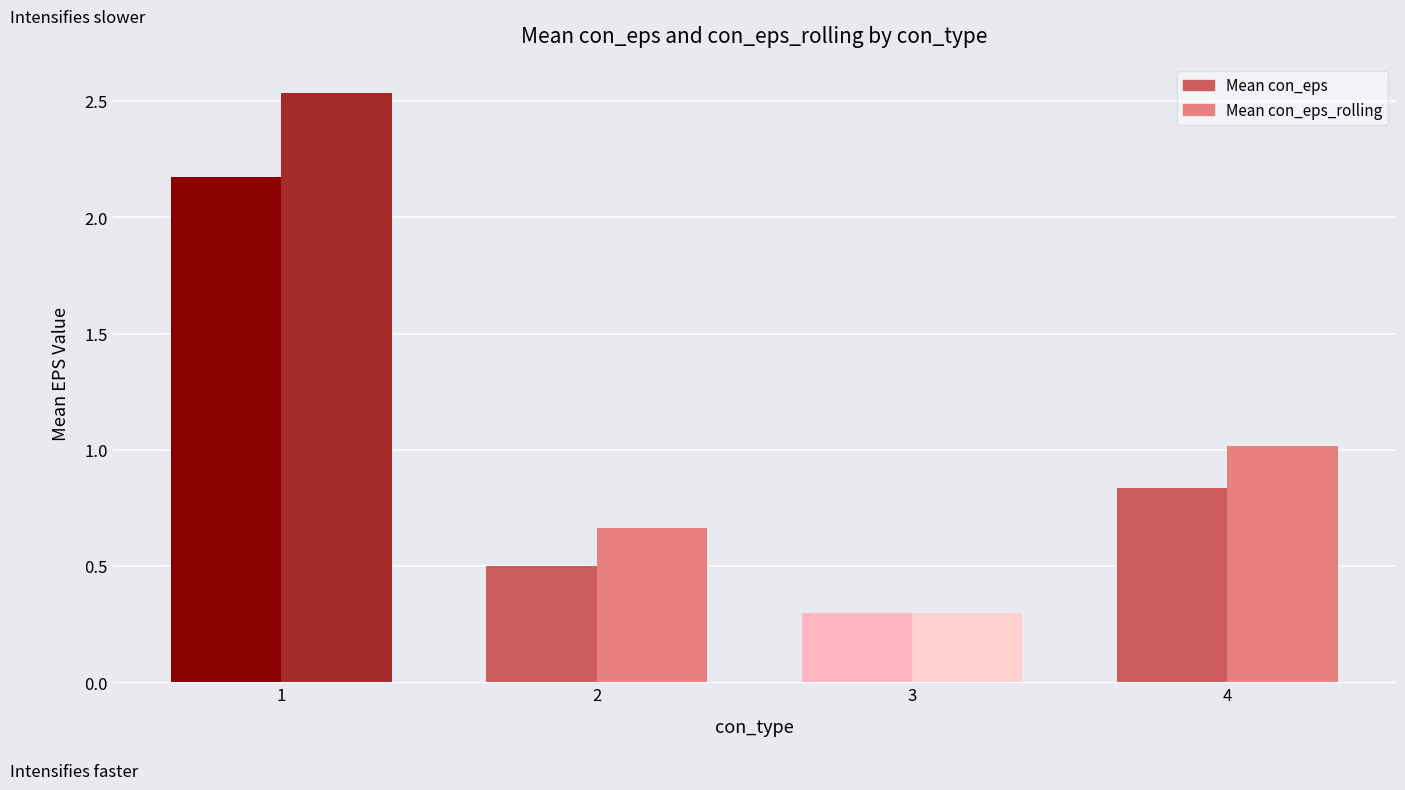

What value does the Mean con_eps series have at 3?

0.3